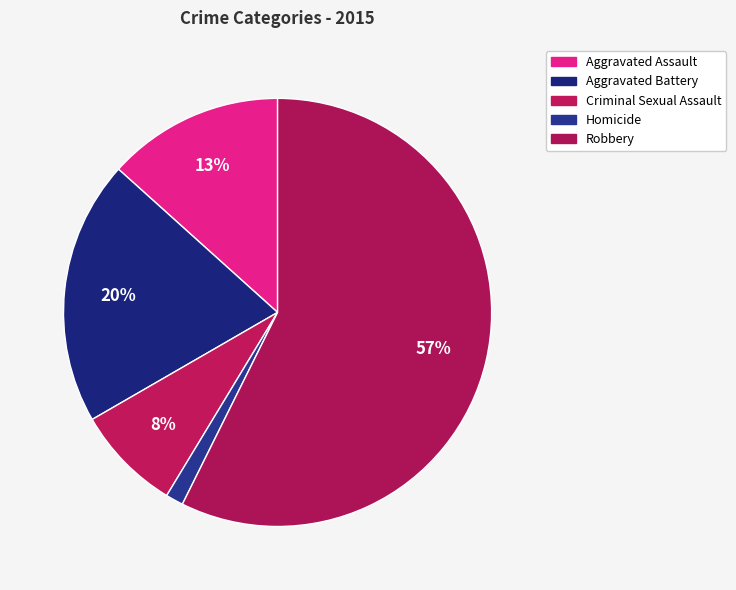

Does any single category account for the majority?

Yes